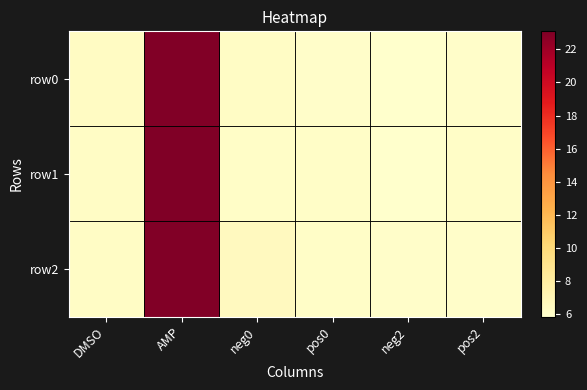

Which series has the largest total across all categories?

row2